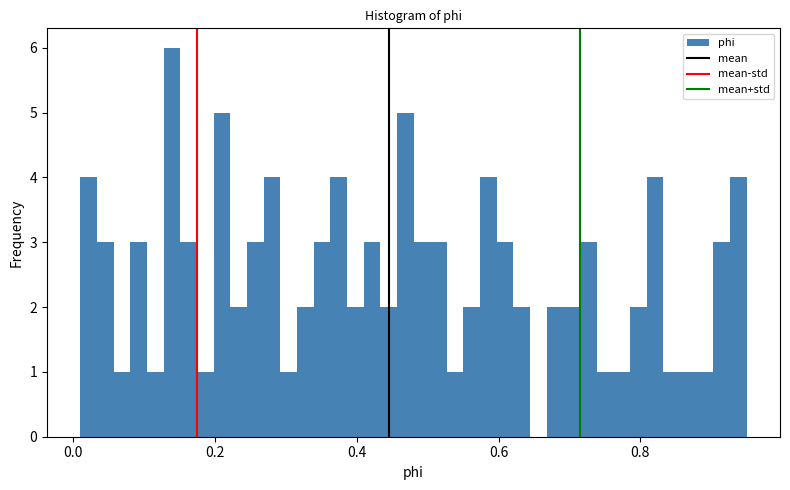

Around what value on the x-axis is the tallest bar? Give the approximate position of its centre, as read against the axis.

0.14